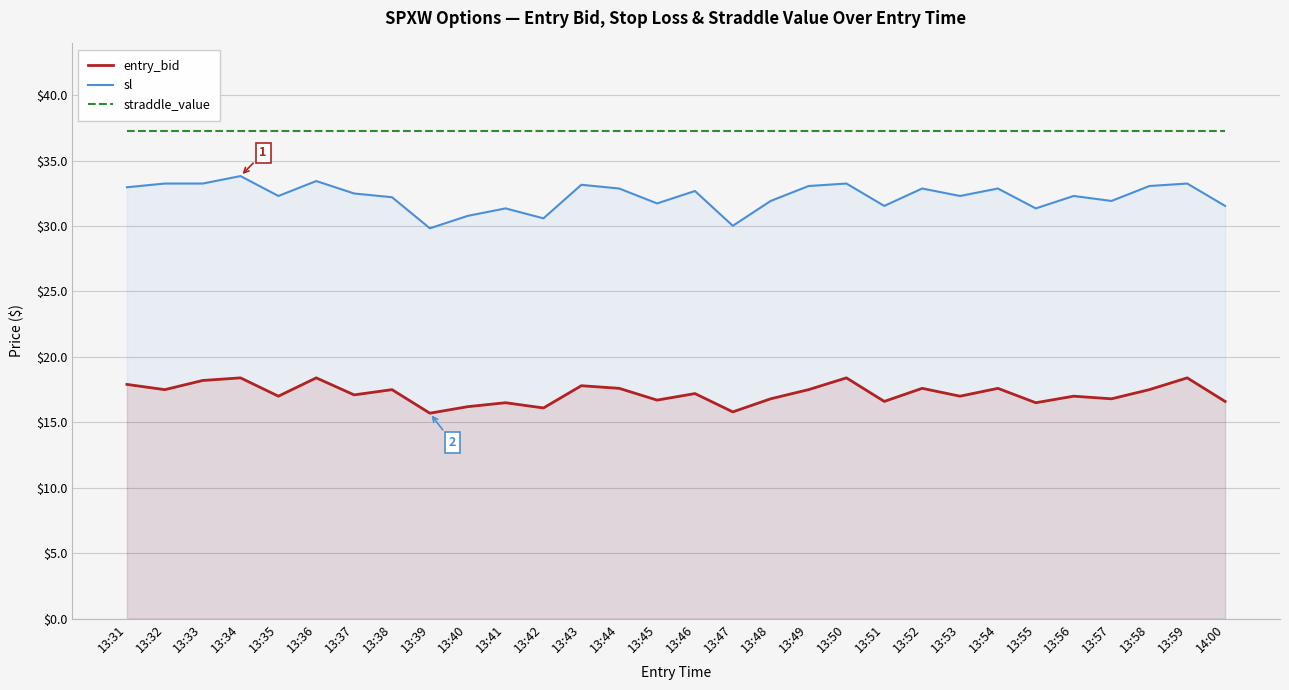

Is it true that entry_bid equals 16.5 at 13:41?

True